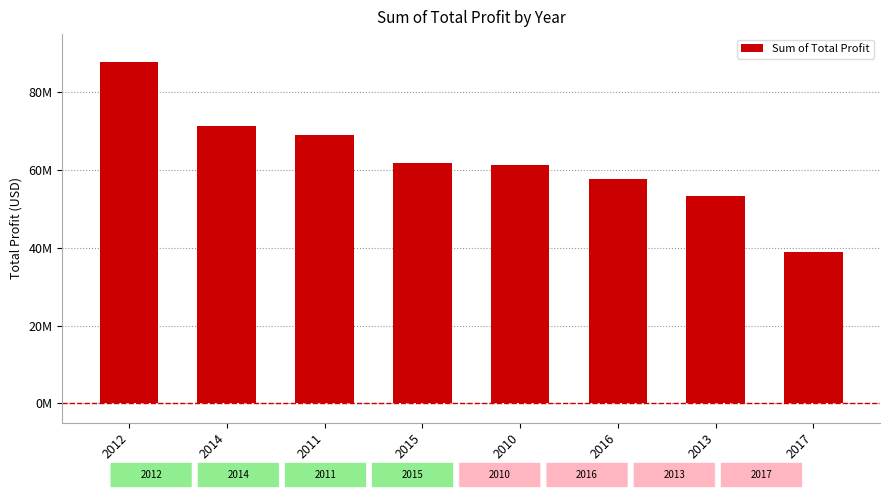

What is the difference between the maximum and minimum values?

48884375.0